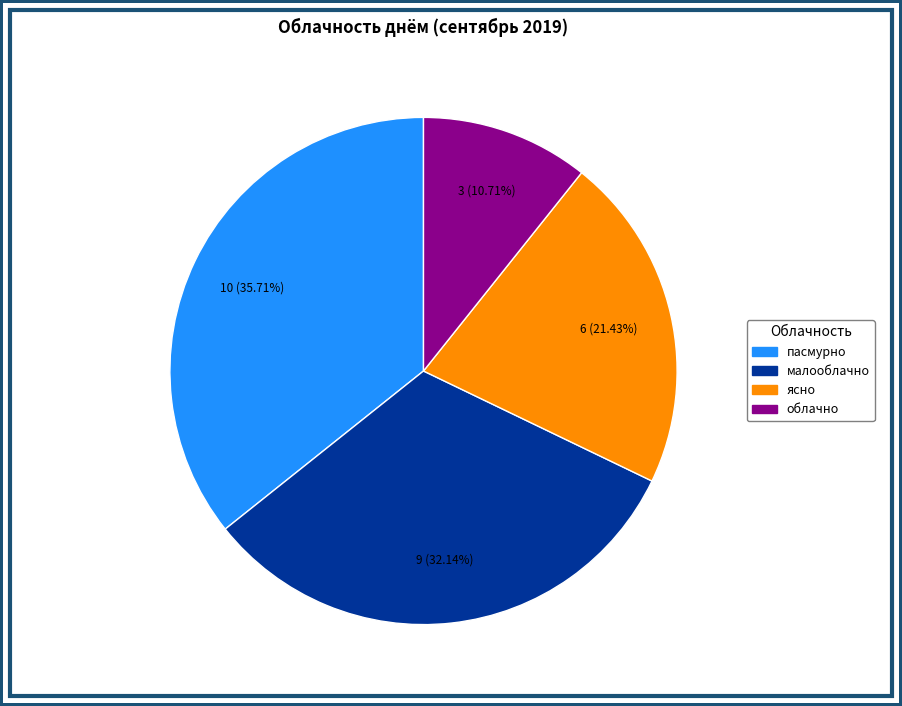

How many slices are in this pie chart?

4